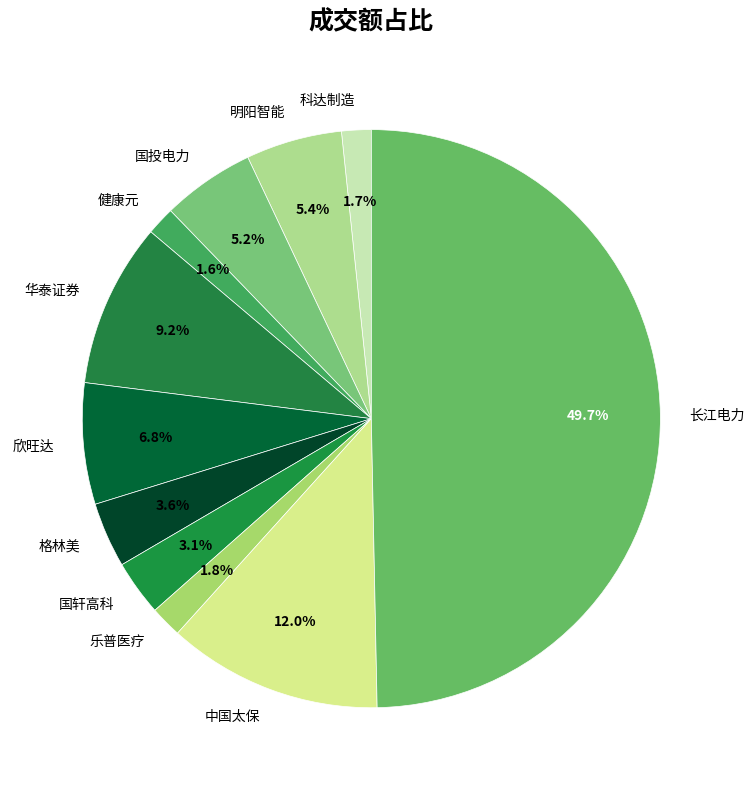

Is it true that 国轩高科 is 10% of the pie?

False